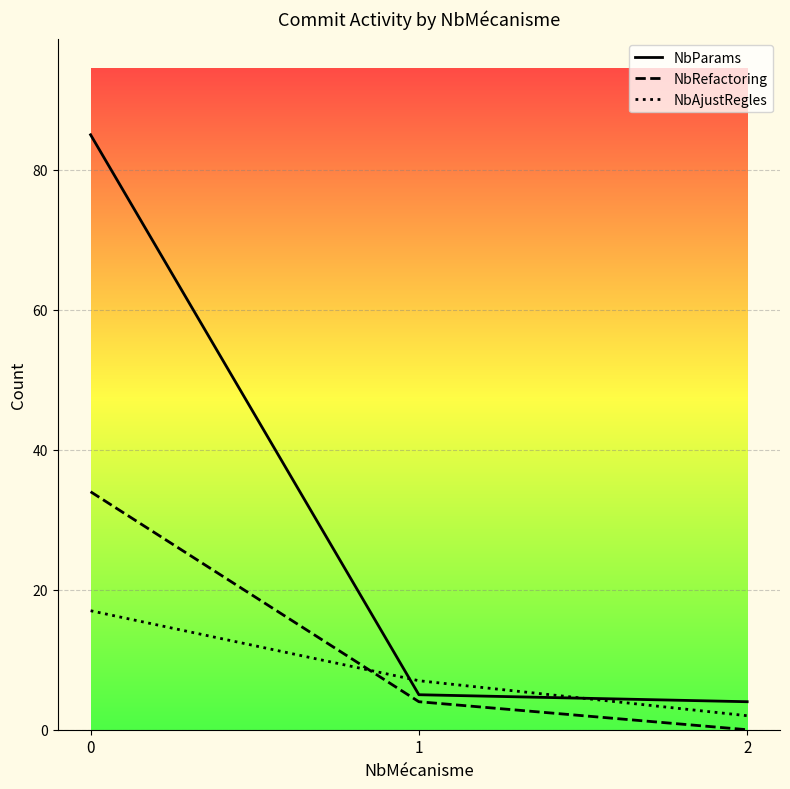

What is the average value of the NbRefactoring series?

13